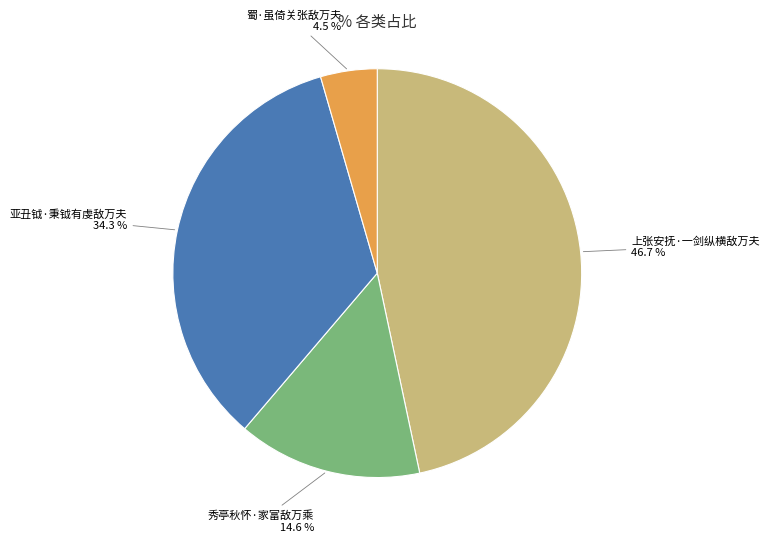

How many slices are in this pie chart?

4